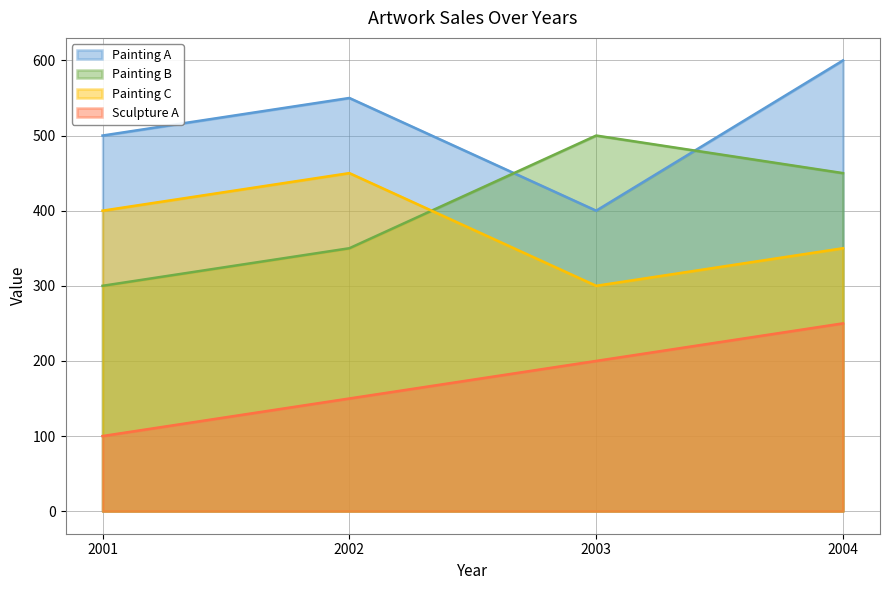

At 2003, list the series in order from smallest to largest.

Sculpture A, Painting C, Painting A, Painting B